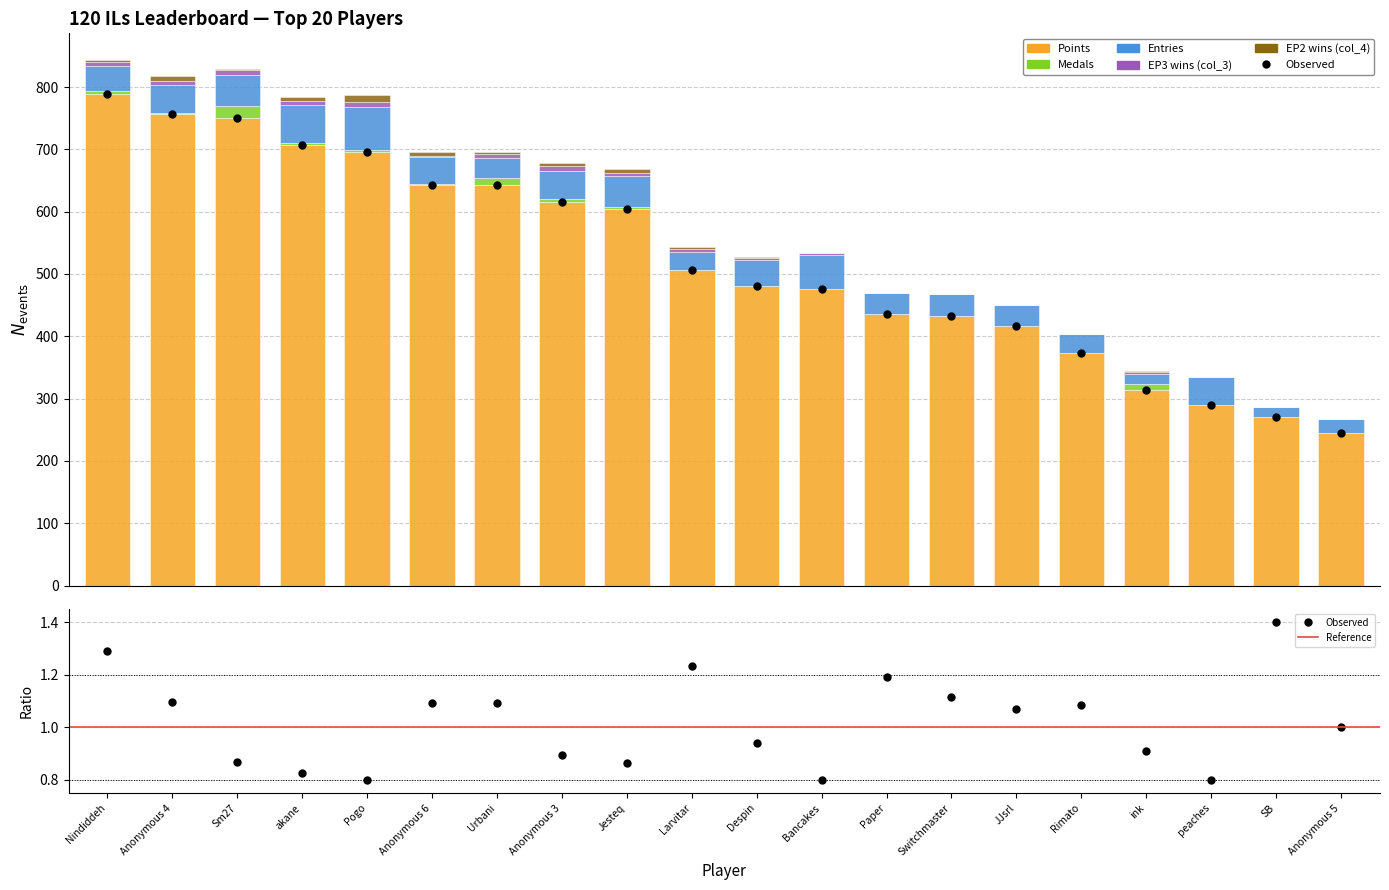

Which category has the highest value in the Points series?

Nindiddeh